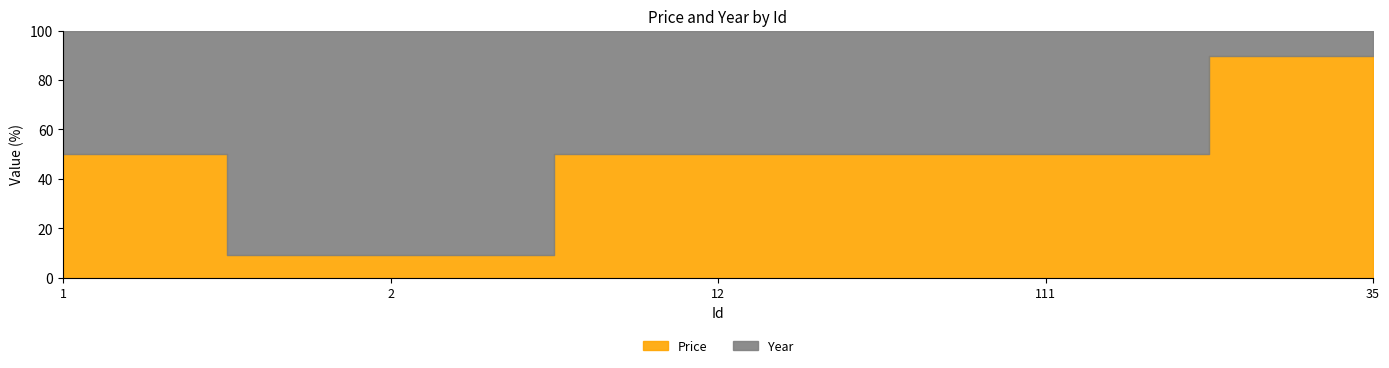

Rank the series by their average value, from lowest to highest.

Year, Price